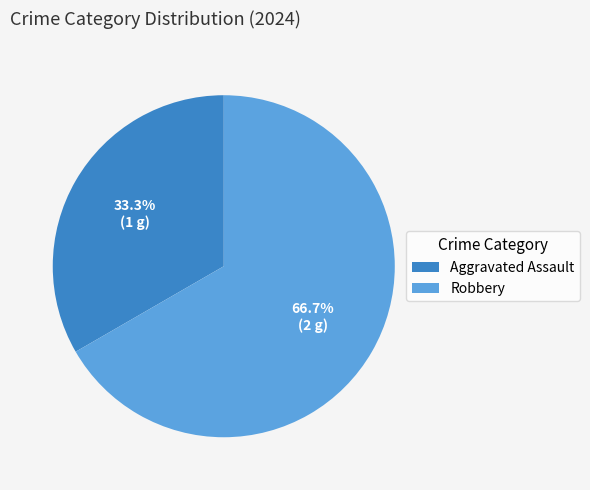

Which category has the smallest portion of the pie?

Aggravated Assault